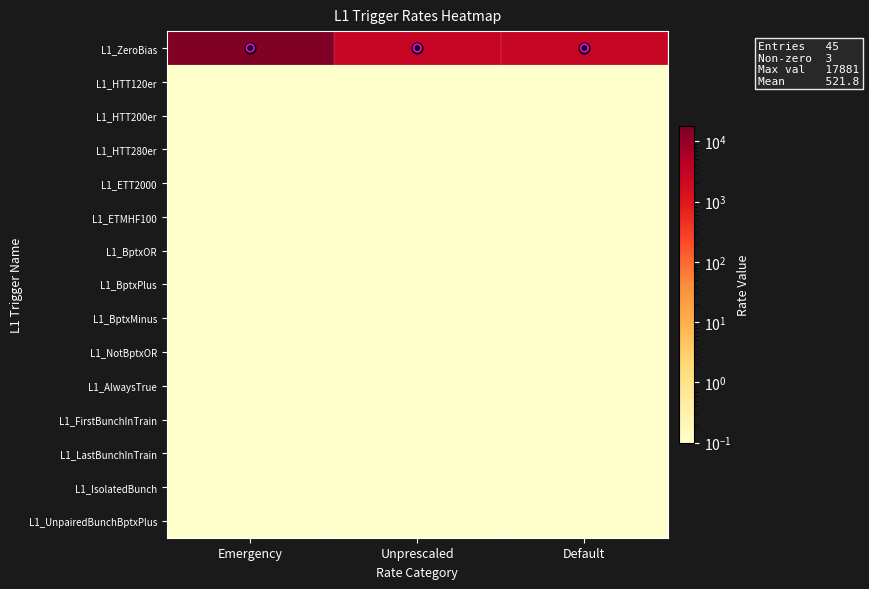

Reading left to right, transcribe all the data shown in this chart.

L1_ZeroBias: Emergency=17881.1	Unprescaled=2800.1	Default=2800.1
L1_HTT120er: Emergency=0.1	Unprescaled=0.1	Default=0.1
L1_HTT200er: Emergency=0.1	Unprescaled=0.1	Default=0.1
L1_HTT280er: Emergency=0.1	Unprescaled=0.1	Default=0.1
L1_ETT2000: Emergency=0.1	Unprescaled=0.1	Default=0.1
L1_ETMHF100: Emergency=0.1	Unprescaled=0.1	Default=0.1
L1_BptxOR: Emergency=0.1	Unprescaled=0.1	Default=0.1
L1_BptxPlus: Emergency=0.1	Unprescaled=0.1	Default=0.1
L1_BptxMinus: Emergency=0.1	Unprescaled=0.1	Default=0.1
L1_NotBptxOR: Emergency=0.1	Unprescaled=0.1	Default=0.1
L1_AlwaysTrue: Emergency=0.1	Unprescaled=0.1	Default=0.1
L1_FirstBunchInTrain: Emergency=0.1	Unprescaled=0.1	Default=0.1
L1_LastBunchInTrain: Emergency=0.1	Unprescaled=0.1	Default=0.1
L1_IsolatedBunch: Emergency=0.1	Unprescaled=0.1	Default=0.1
L1_UnpairedBunchBptxPlus: Emergency=0.1	Unprescaled=0.1	Default=0.1